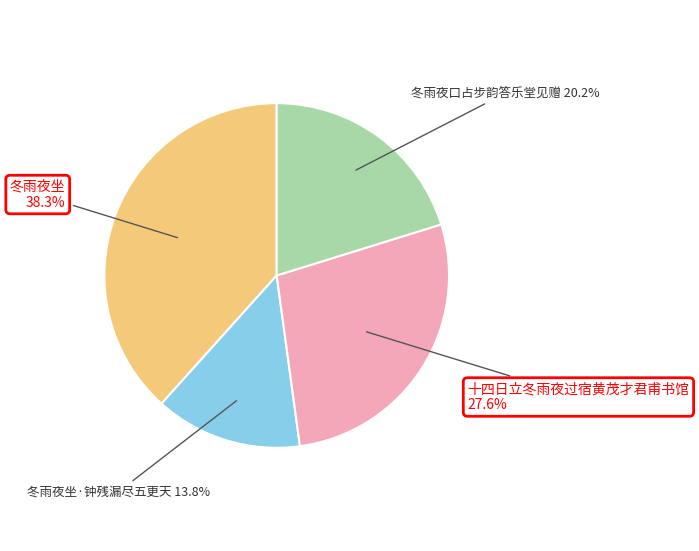

Count the number of slices in the pie.

4